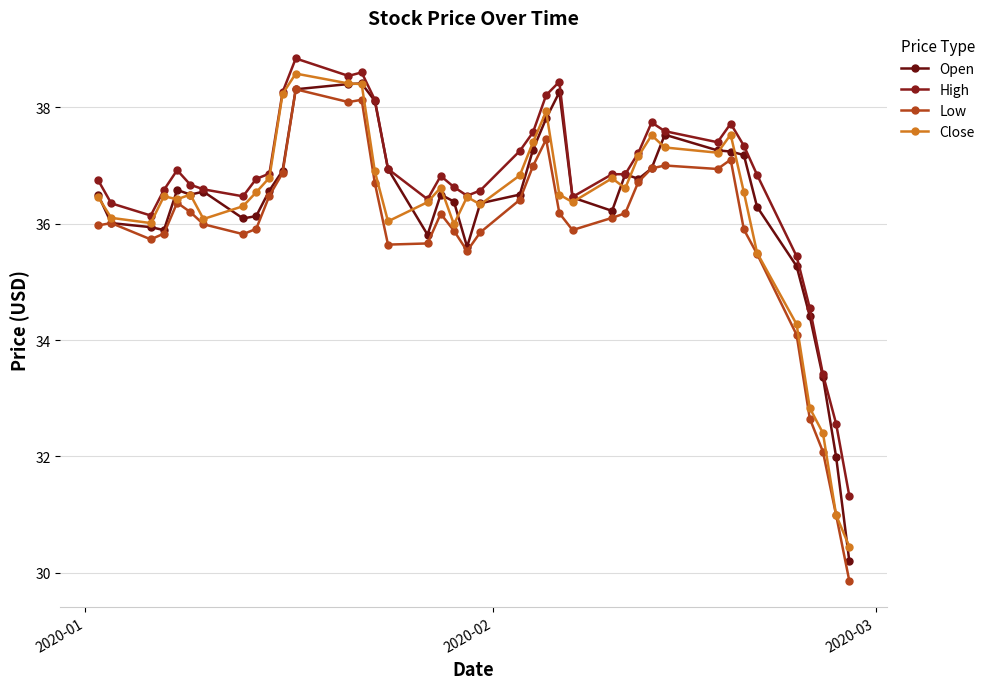

How many categories are shown in the chart?

40